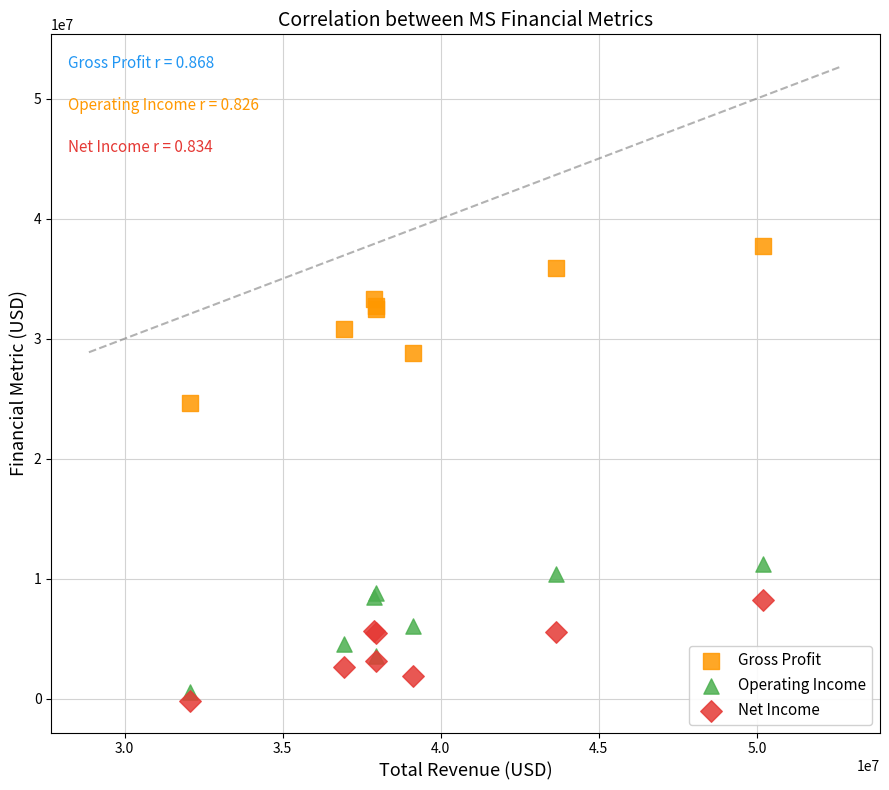

Which series has the largest Y range (max minus min)?

Gross Profit